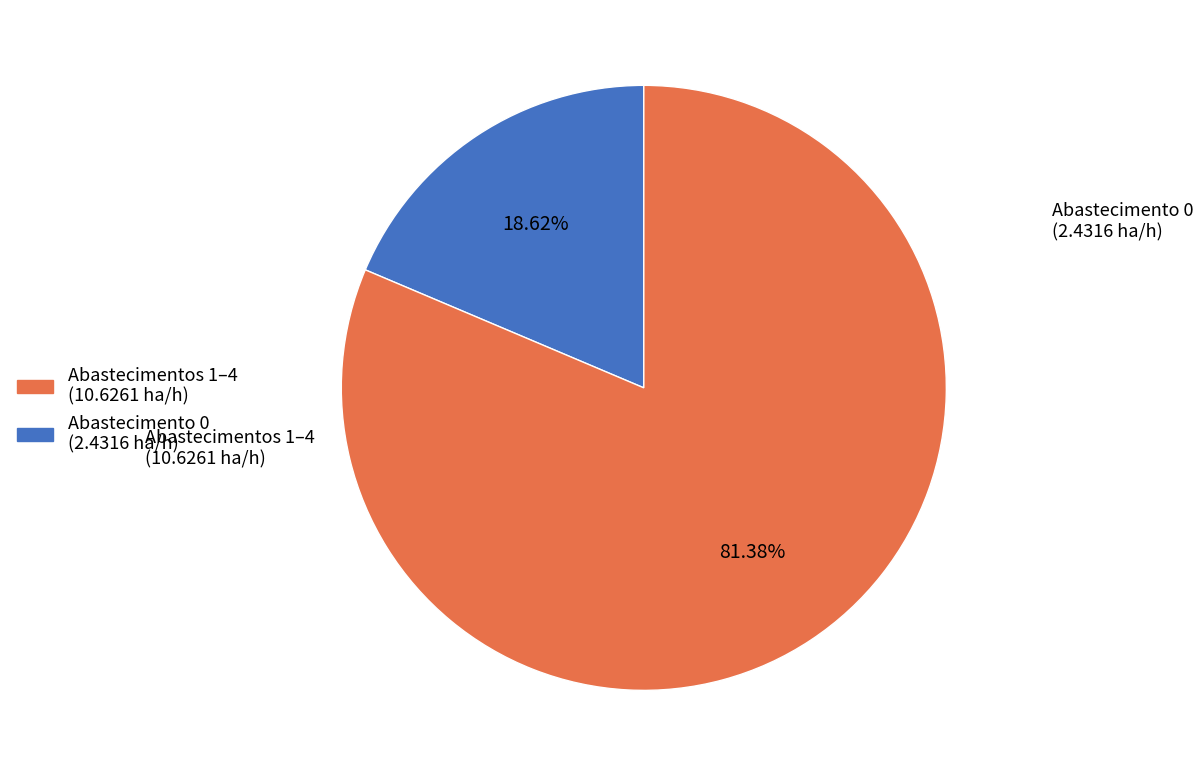

Is there a majority slice in this chart?

Yes